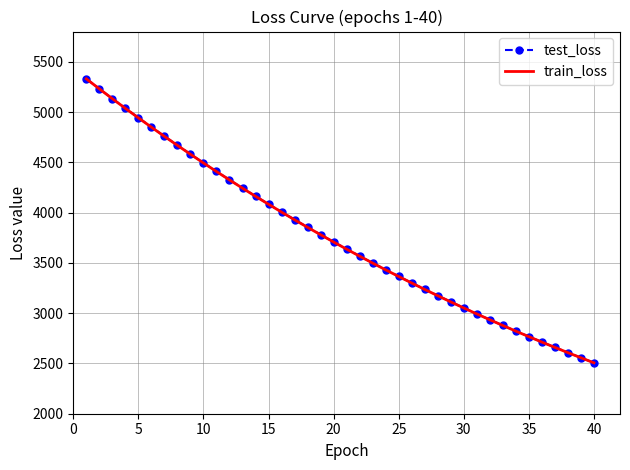

What is the minimum value for test_loss?

2506.8